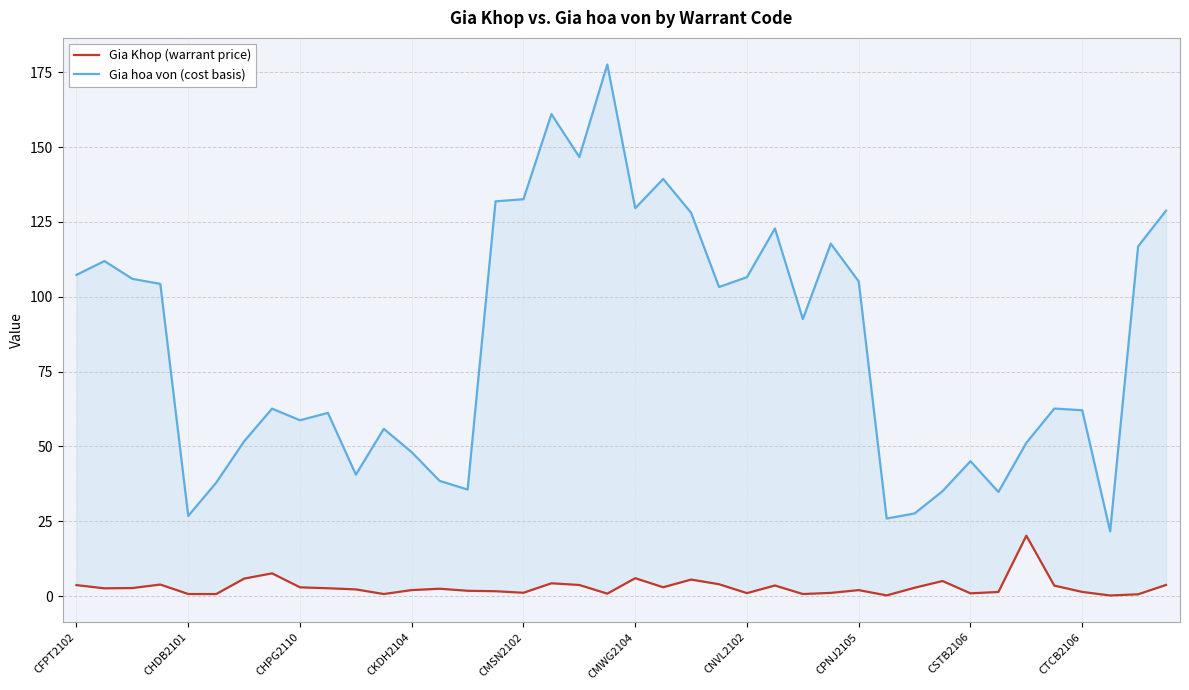

What is the lowest value of the Gia Khop (warrant price) series?

0.2